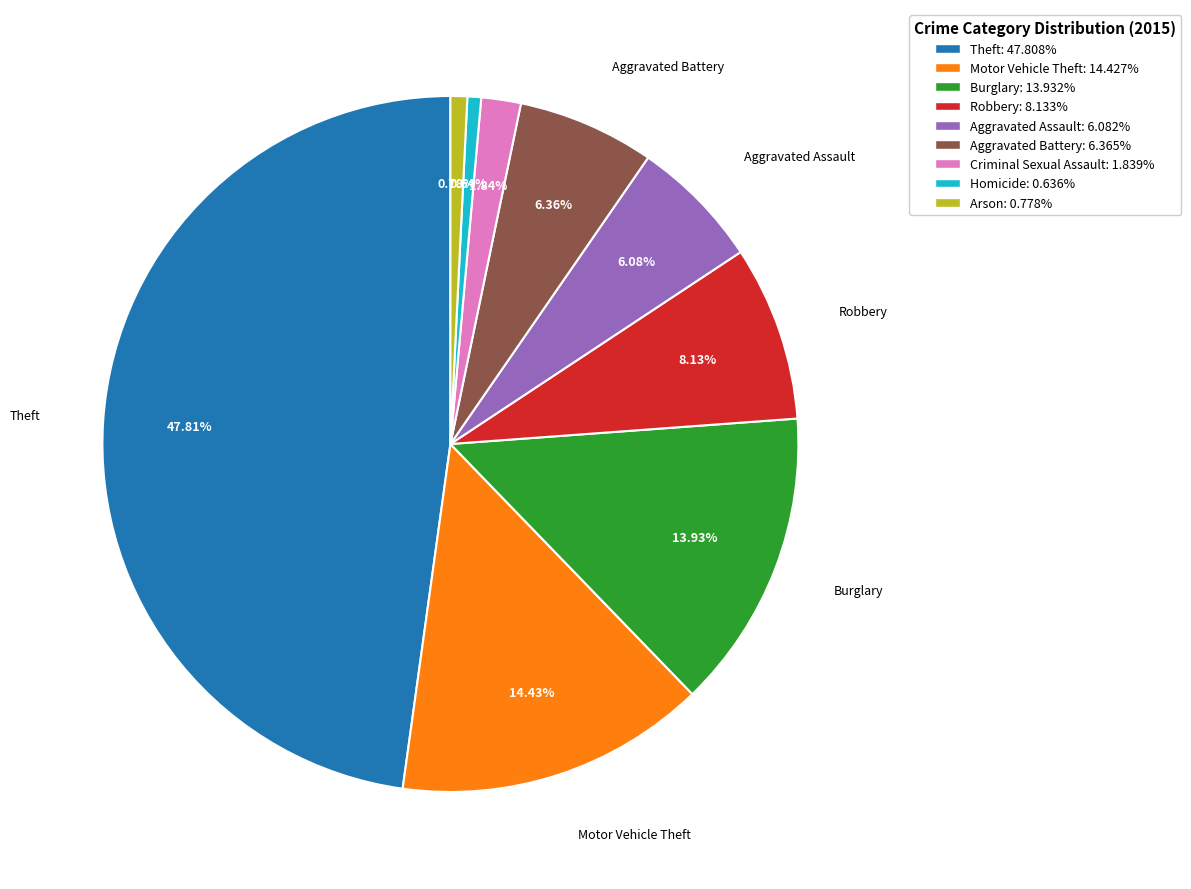

To the nearest percent, what is the combined percentage of Aggravated Assault and Theft?

54%